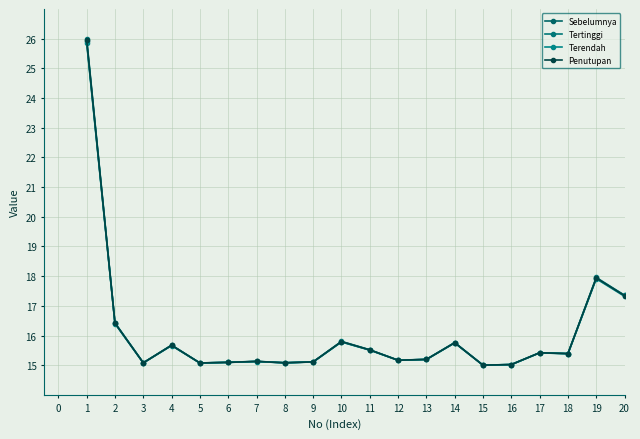

What is the average value of the Terendah series?

16.1